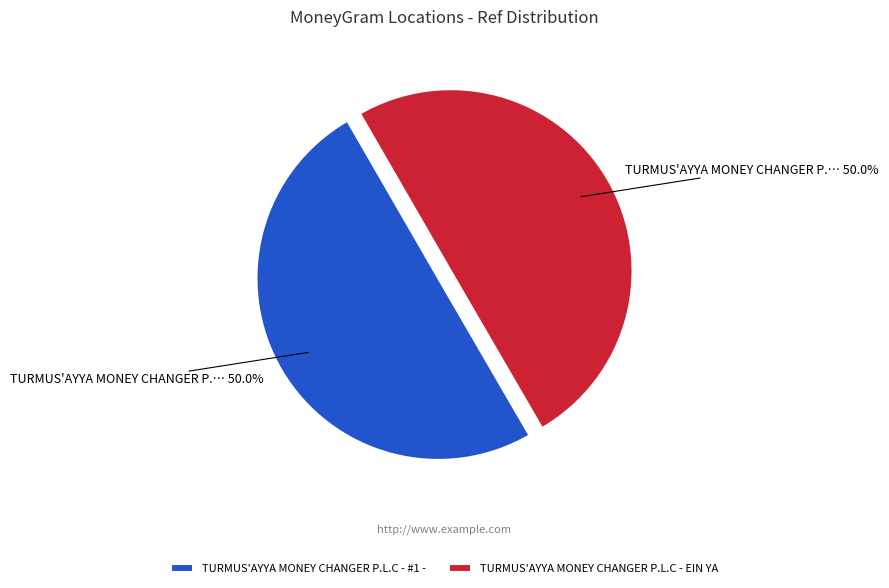

What percentage do TURMUS'AYYA MONEY CHANGER P.L.C - EIN YA and TURMUS'AYYA MONEY CHANGER P.L.C - #1 - together represent?

100.0%